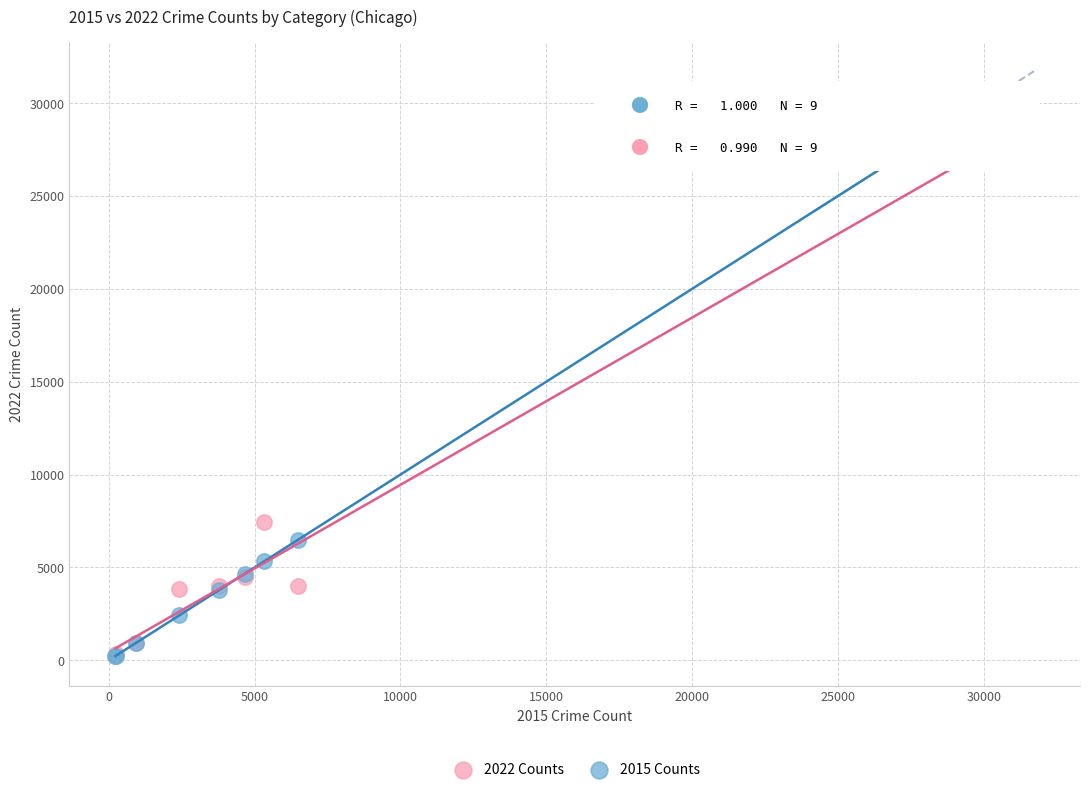

In the 2022 Counts series, what Y value is closest to 13945?

7428